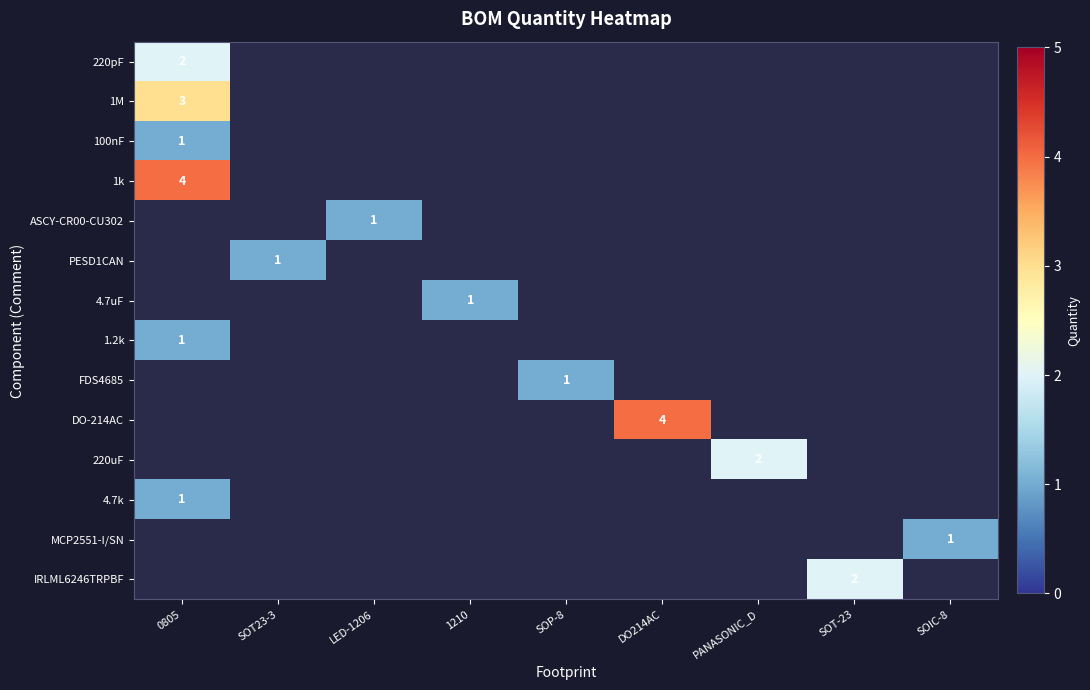

At which category does the chart reach its minimum across all series?

SOT23-3